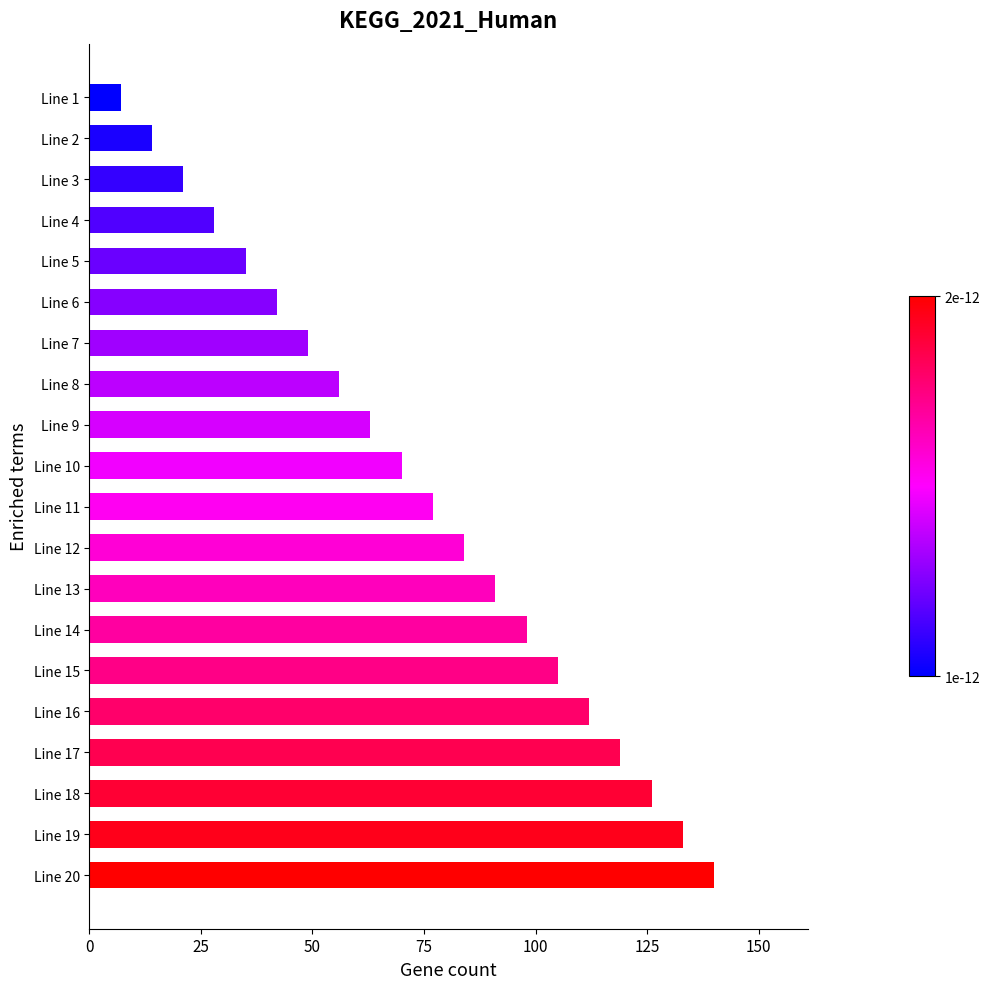

Does the chart contain stacked bars?

No